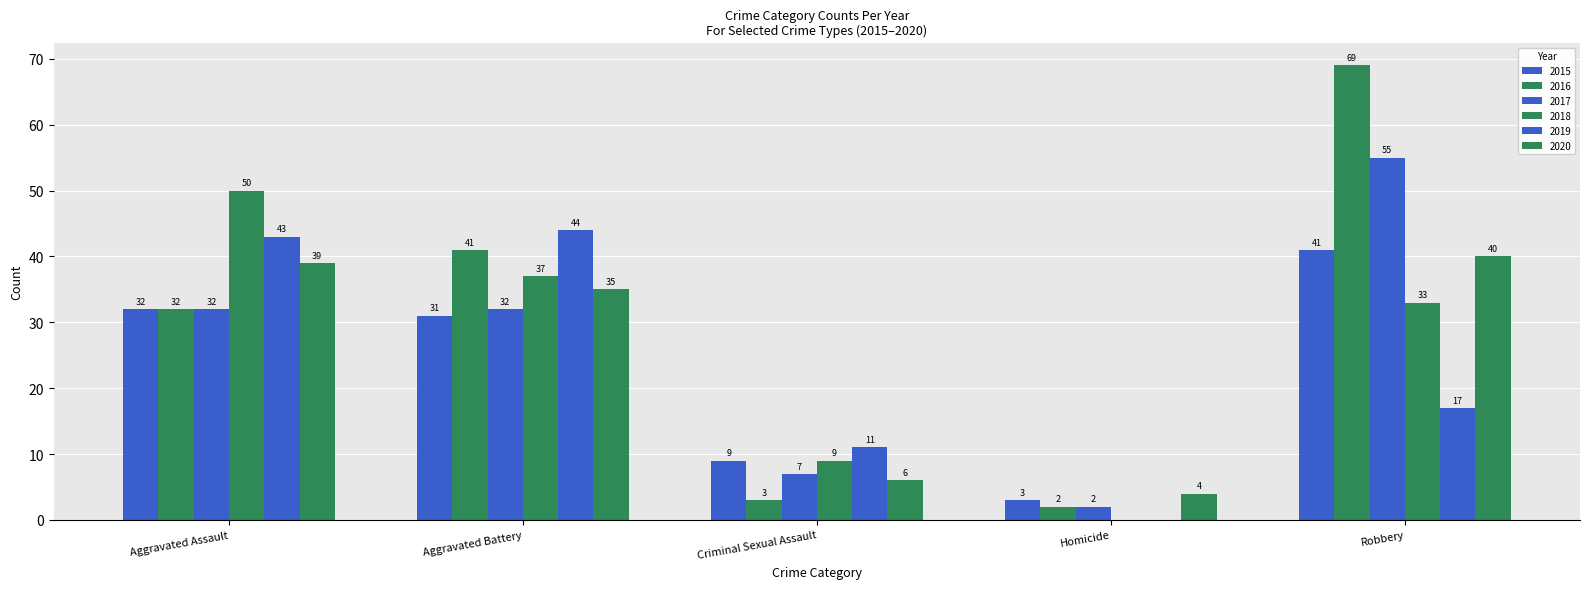

How many distinct data groups are displayed?

6